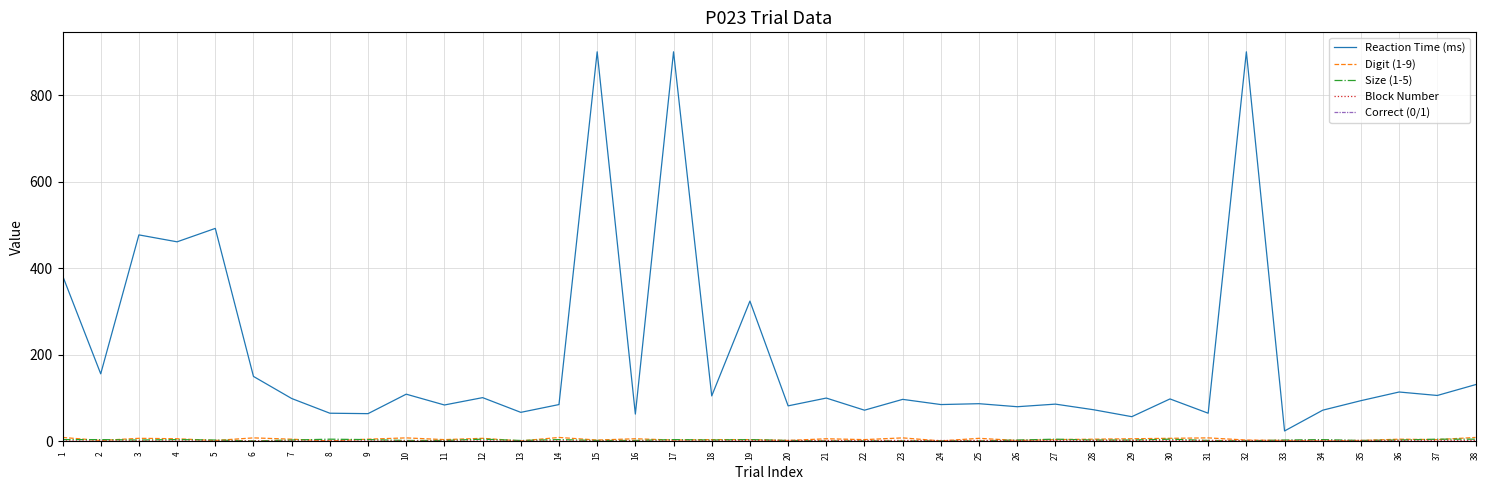

At which category does Reaction Time (ms) reach its first local peak?

3